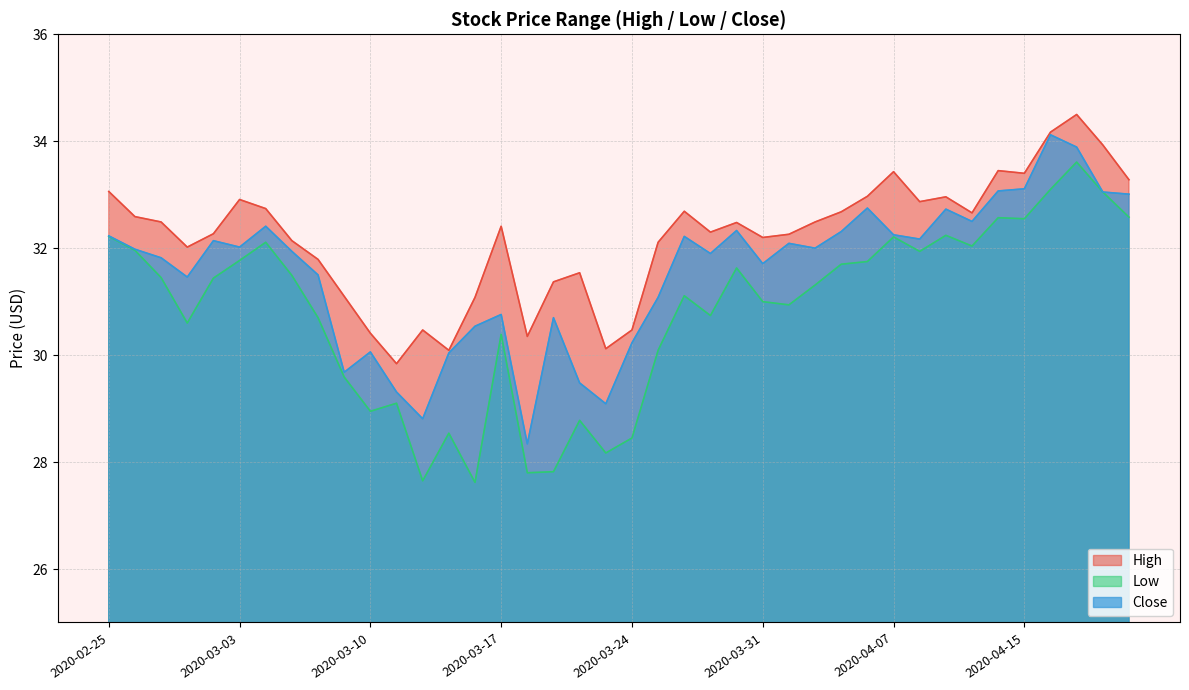

What is the value of the Low point at the 34th from the left?

32.0